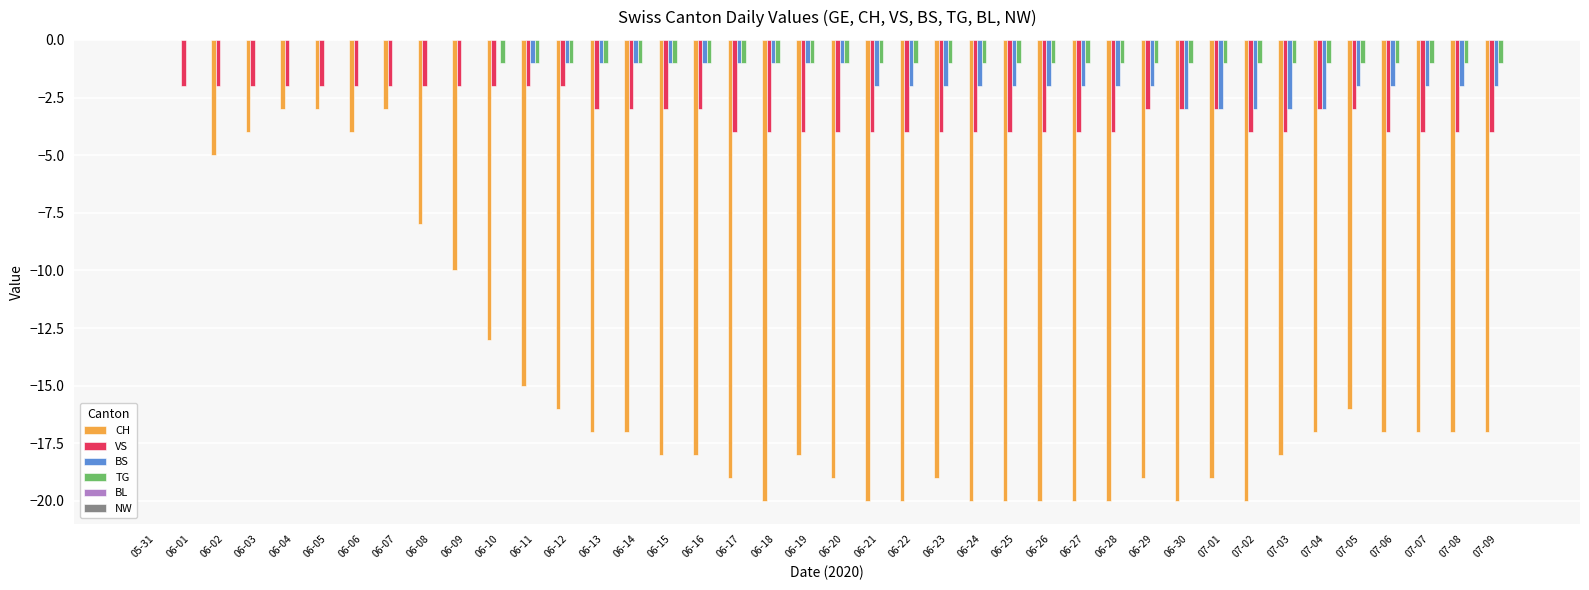

What is the sum of all BS values?

-53